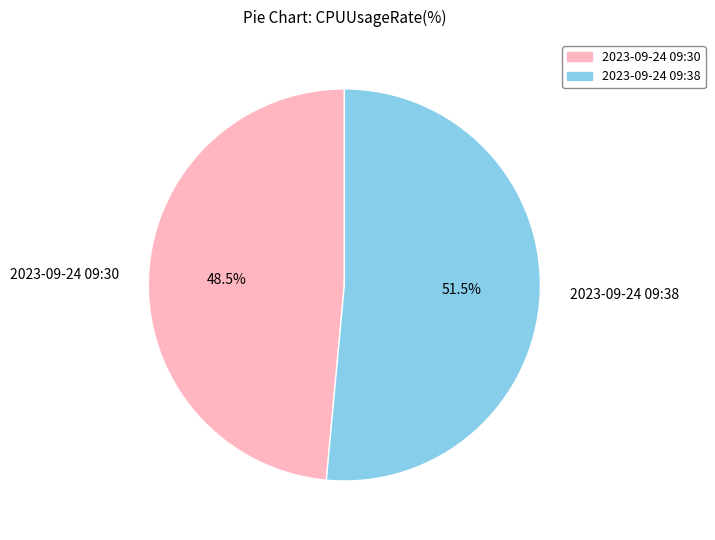

Rank the categories by value from lowest to highest.

2023-09-24 09:30, 2023-09-24 09:38